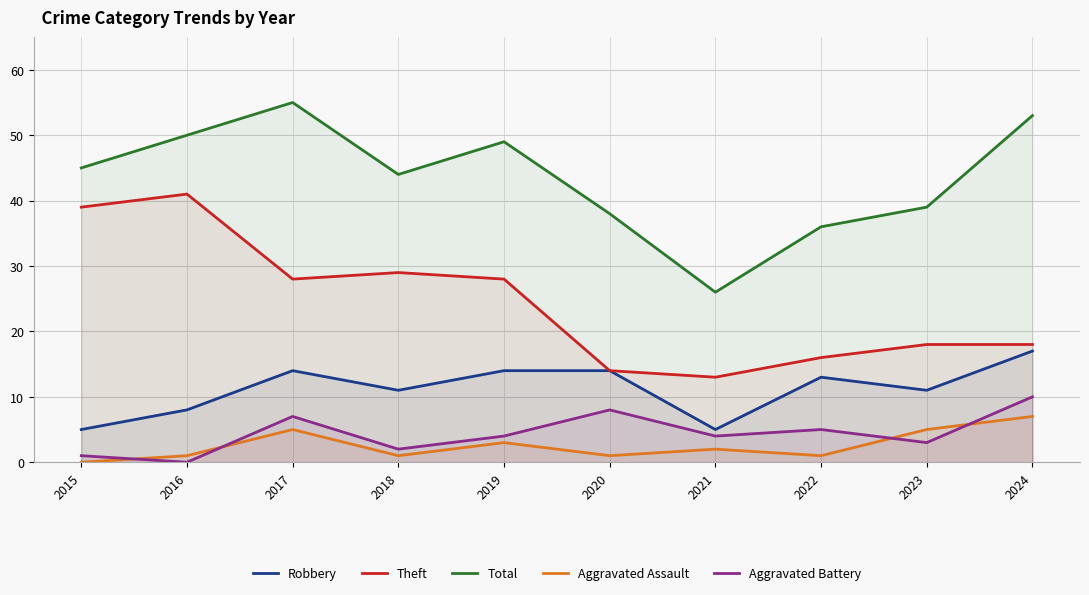

Is it true that Total equals 14 at 2017?

False